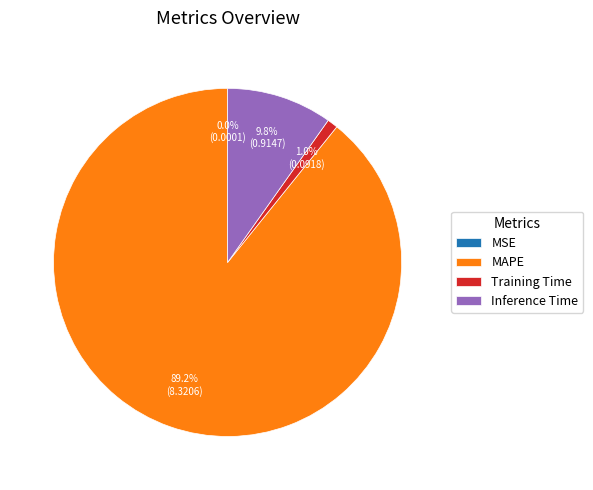

Which category has the biggest portion of the pie?

MAPE